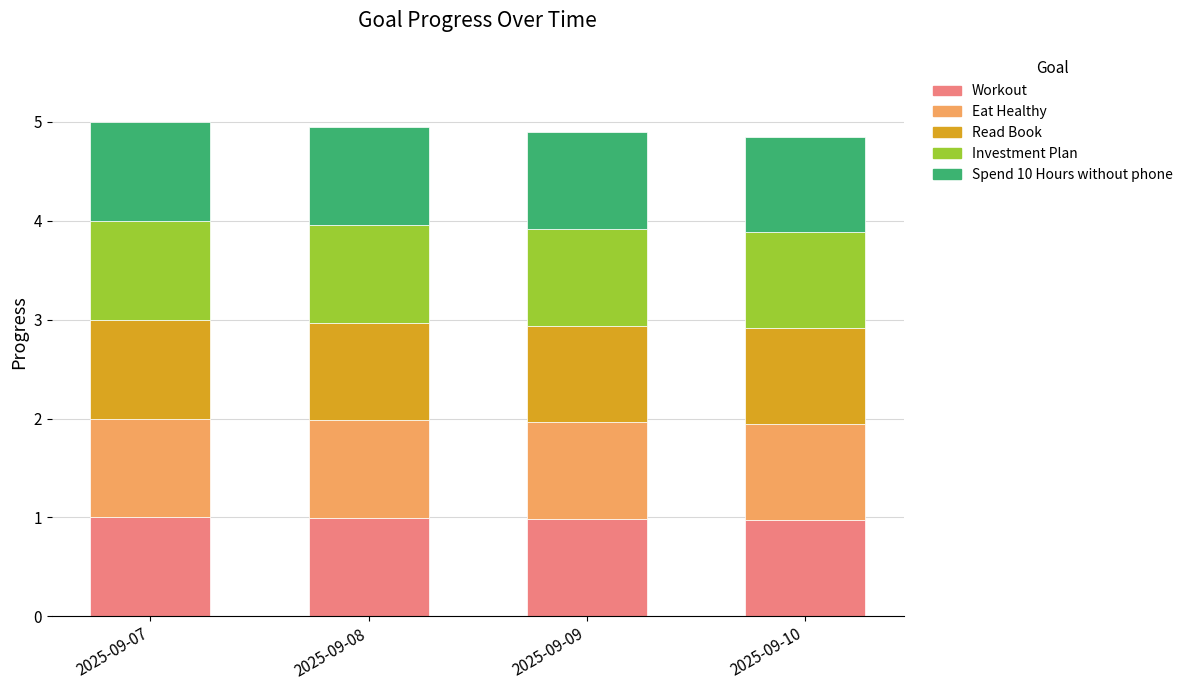

How many bars are there in total?

4